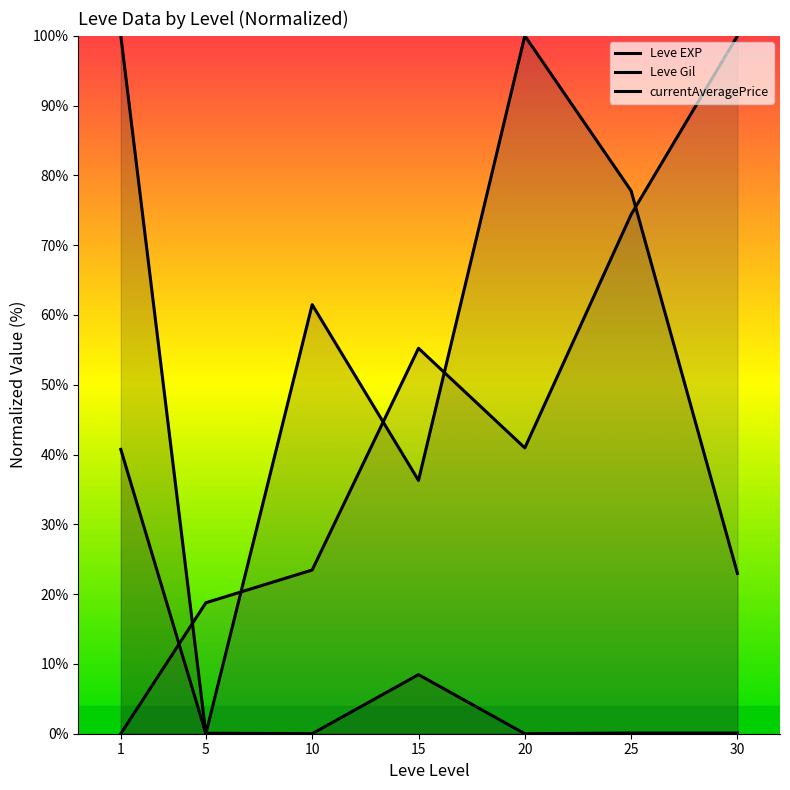

What is the value of the Leve EXP point at the 6th from the left?

77.8